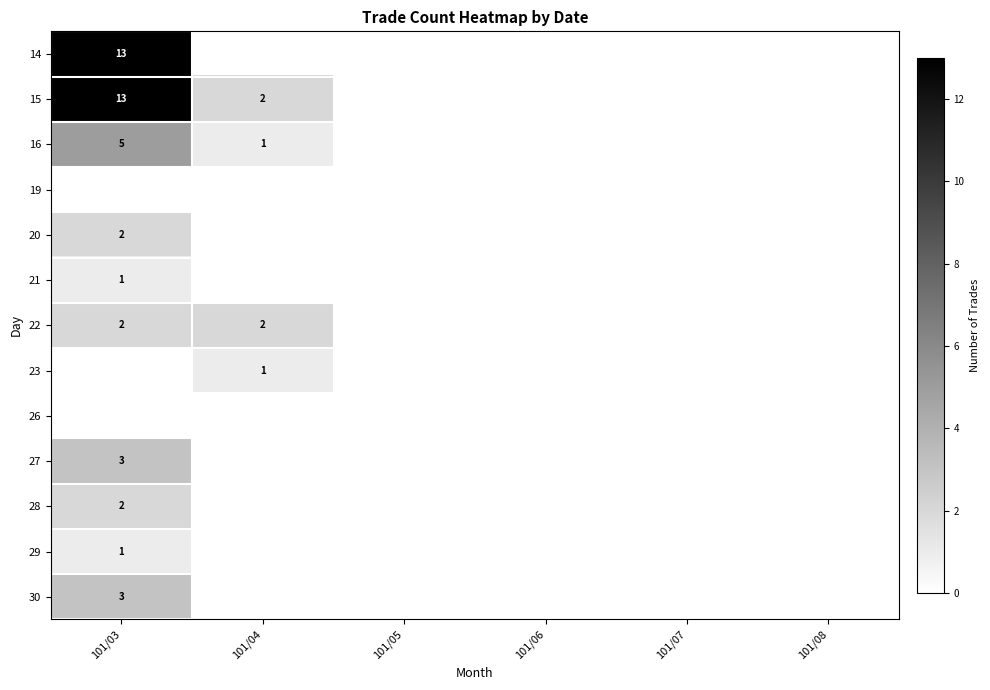

True or false: 14 has a value of 7 at 101/07.

False